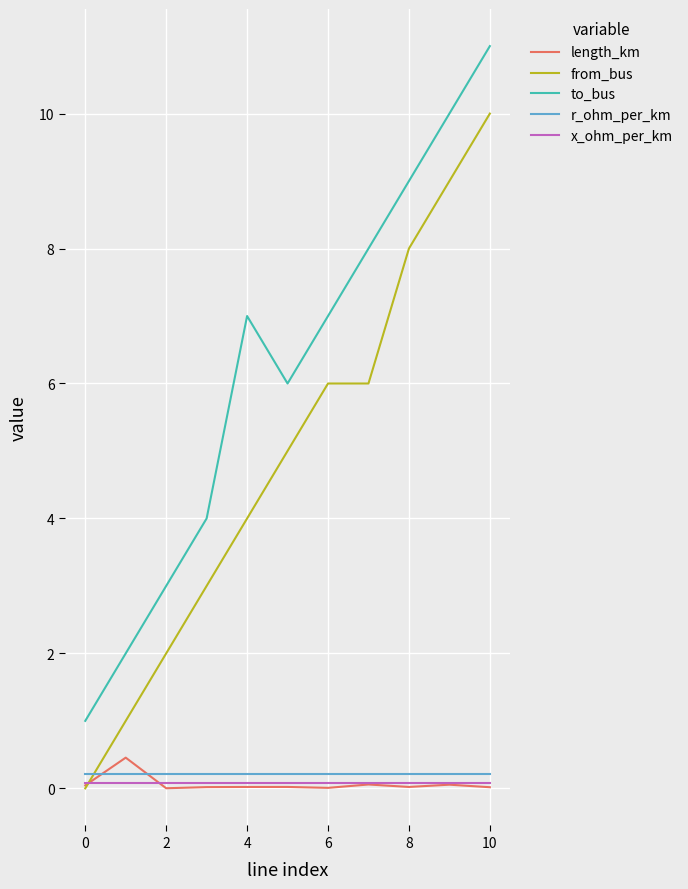

What is the average value of the from_bus series?

4.9